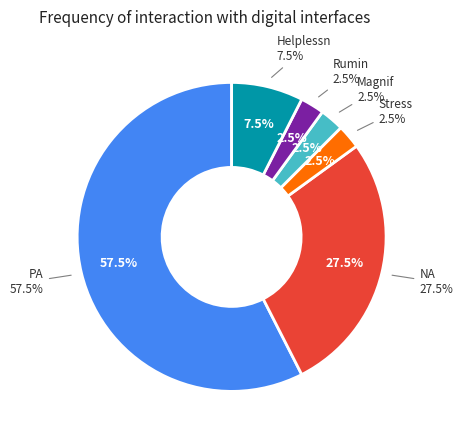

Is there any slice that represents more than half of the pie?

Yes